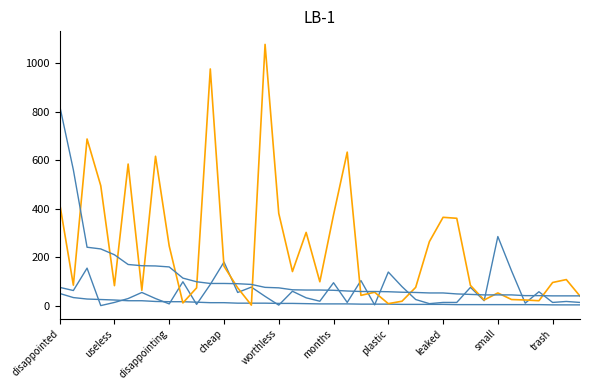

The value of positive normal at useless is 84. True or false?

True